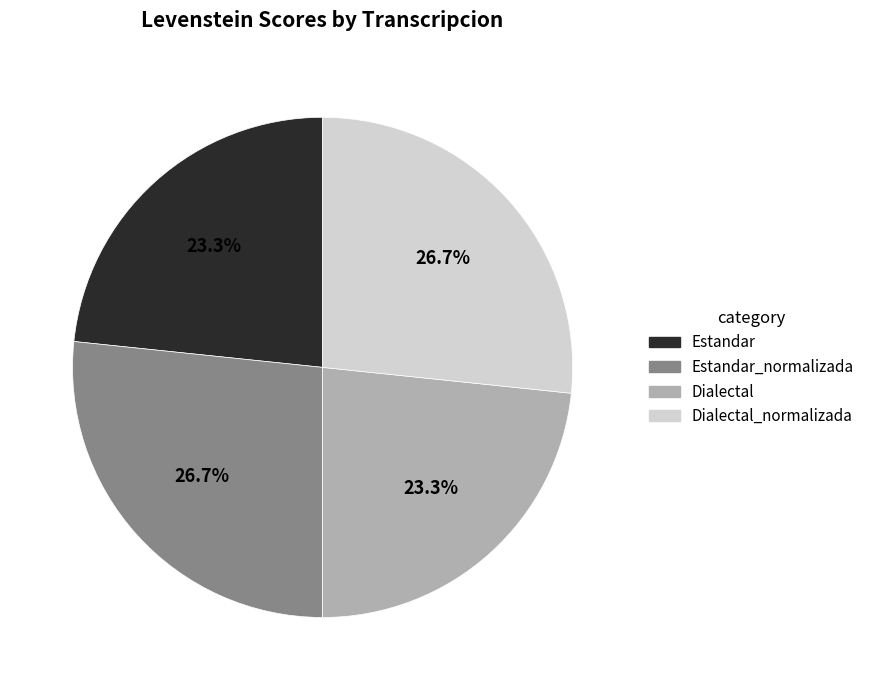

What is the ratio of the value at Estandar to the value at Dialectal_normalizada?

0.9